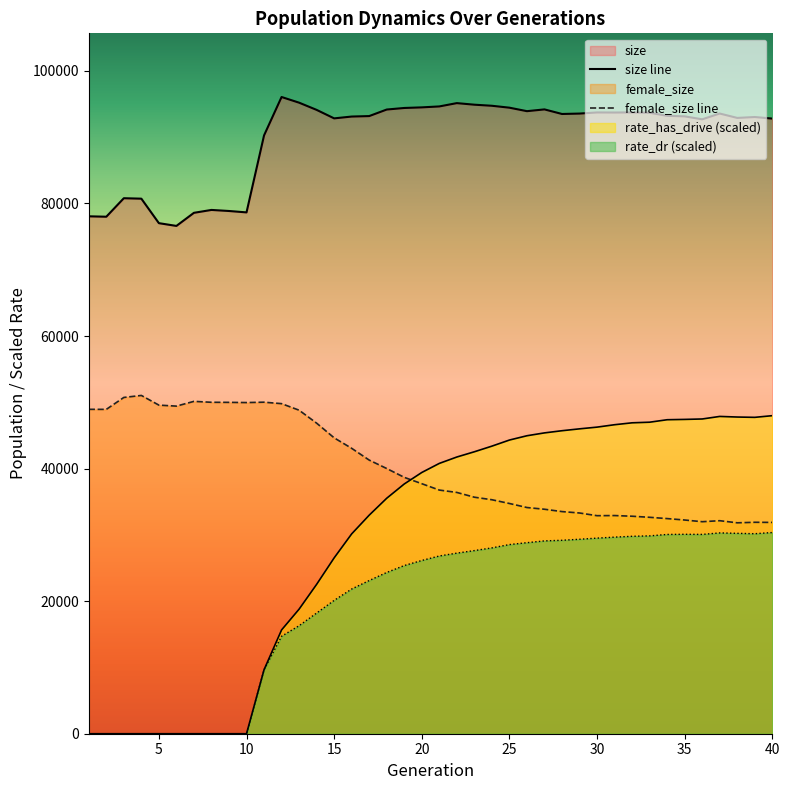

List the series in order of their peak value, lowest first.

rate_dr, rate_has_drive, female_size, size